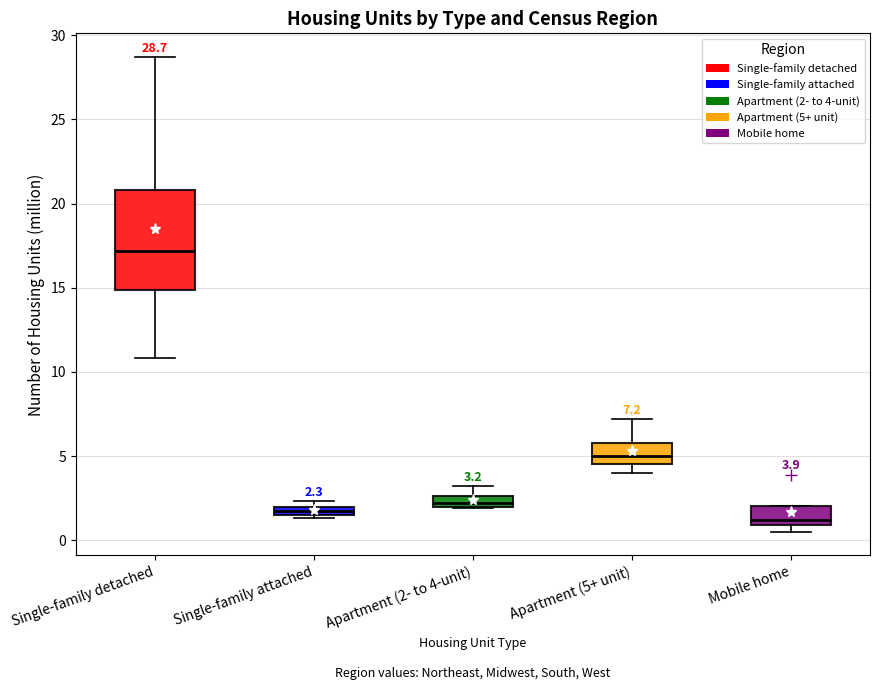

Which box is the tallest, from its lower edge to its upper edge?

Single-family detached